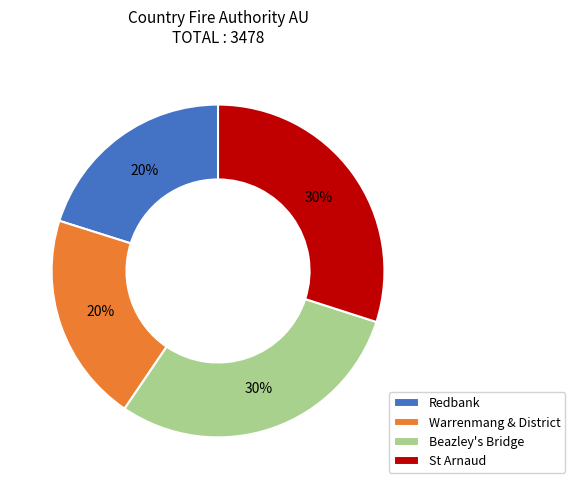

Is there a majority slice in this chart?

No